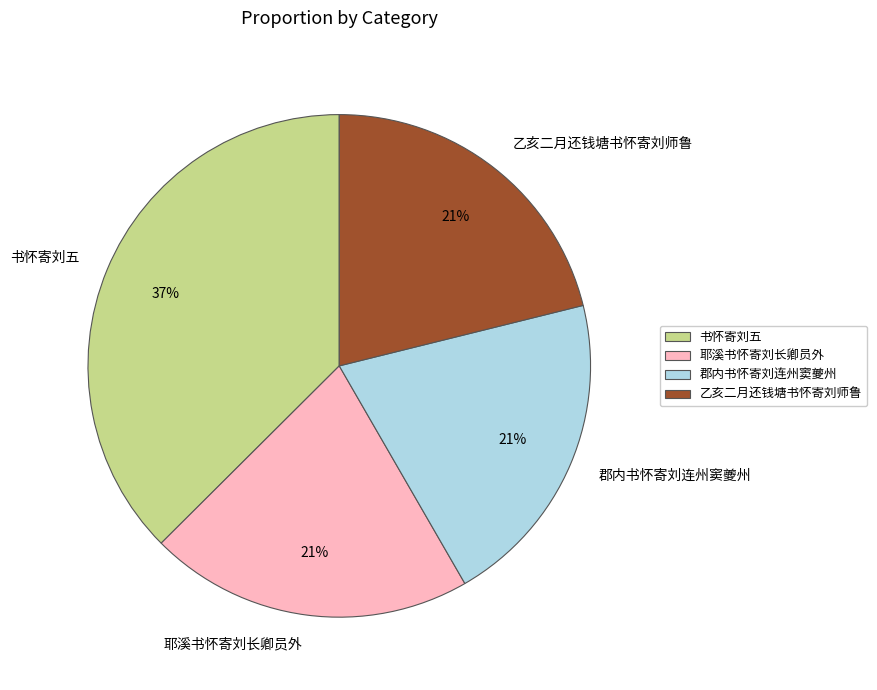

Combined, do 耶溪书怀寄刘长卿员外 and 郡内书怀寄刘连州窦夔州 account for over 50%?

No